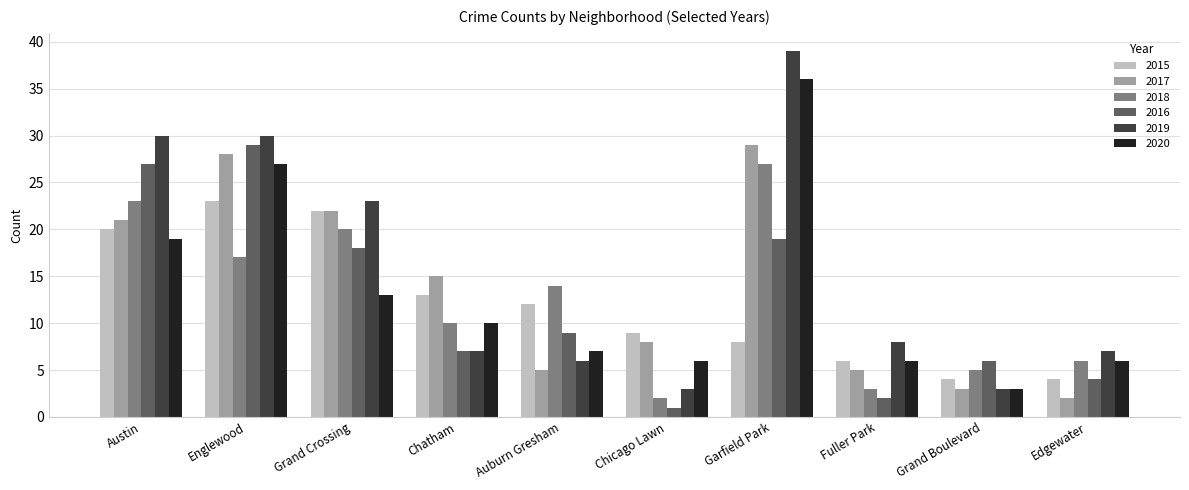

Reading left to right, what are all the values shown in this chart?

2015: 20	23	22	13	12	9	8	6	4	4
2017: 21	28	22	15	5	8	29	5	3	2
2018: 23	17	20	10	14	2	27	3	5	6
2016: 27	29	18	7	9	1	19	2	6	4
2019: 30	30	23	7	6	3	39	8	3	7
2020: 19	27	13	10	7	6	36	6	3	6